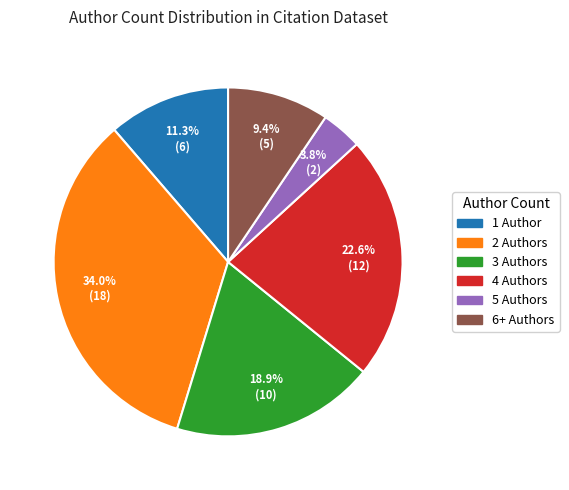

What is the smallest slice in the pie chart?

5 Authors